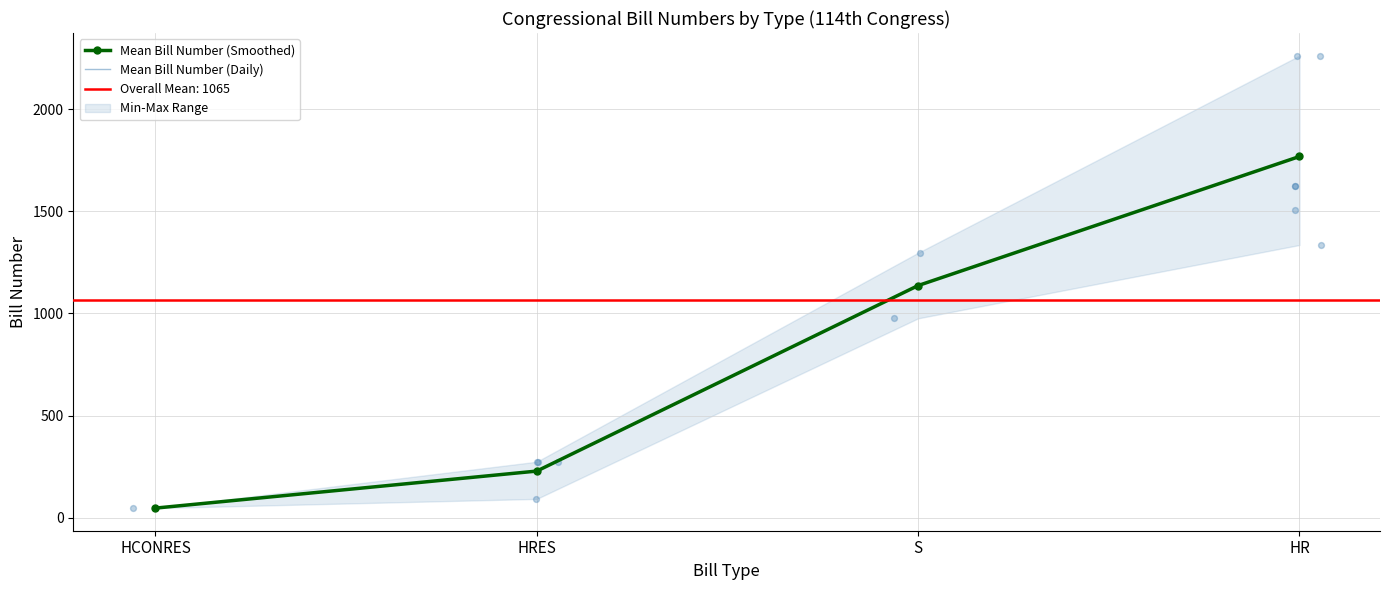

What is the total value across all series at HRES?

456.5